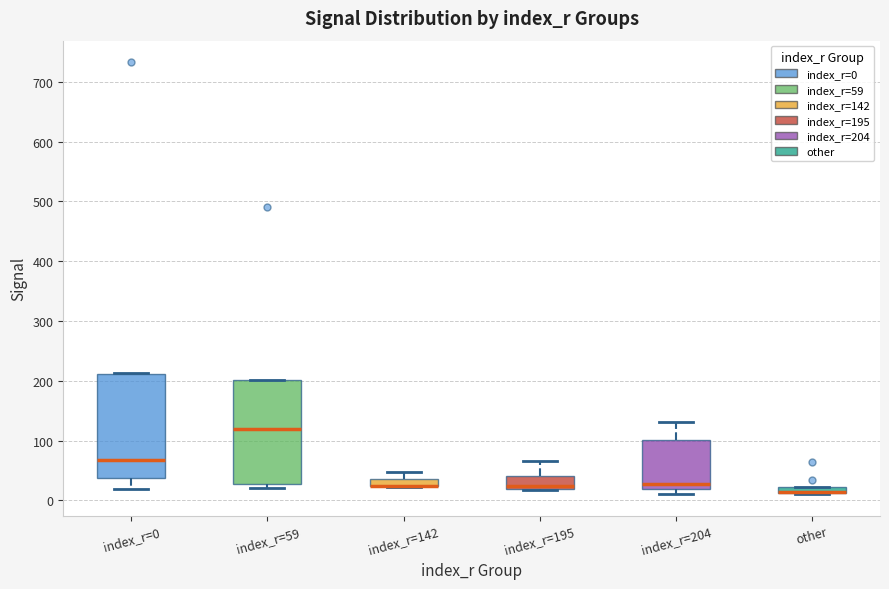

Where does the upper whisker of the box for index_r=195 end on the y-axis? The values are not printed on the chart, so give them approximately, as read against the axis.

70